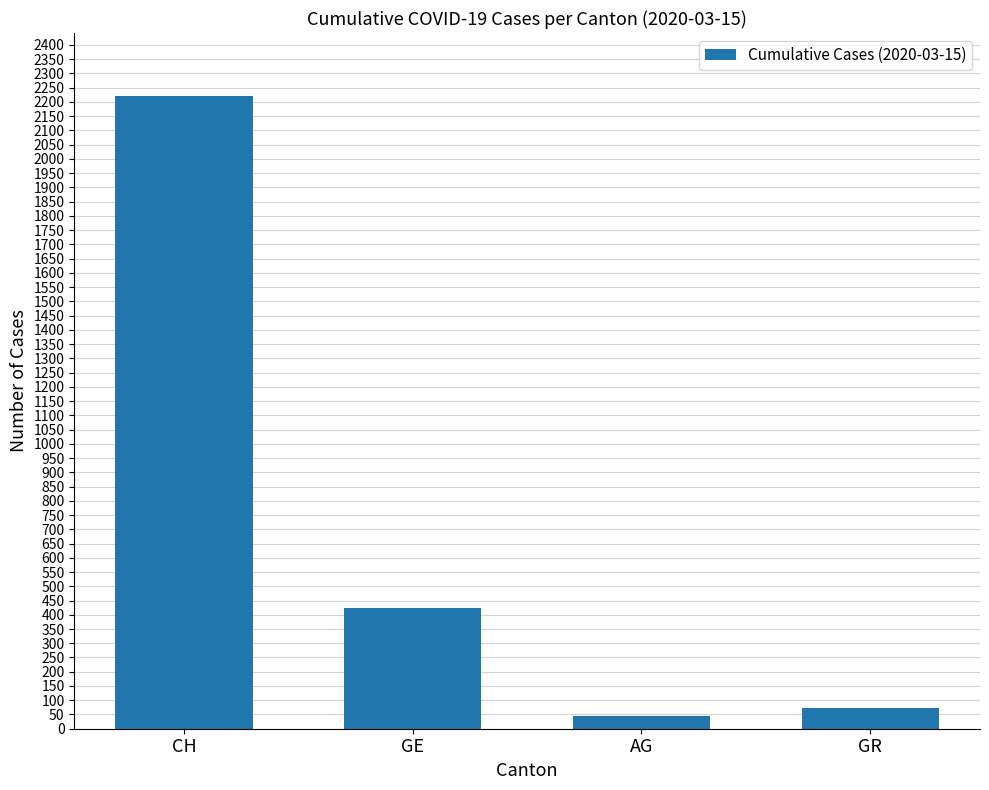

Rank the categories by value from highest to lowest.

CH, GE, GR, AG